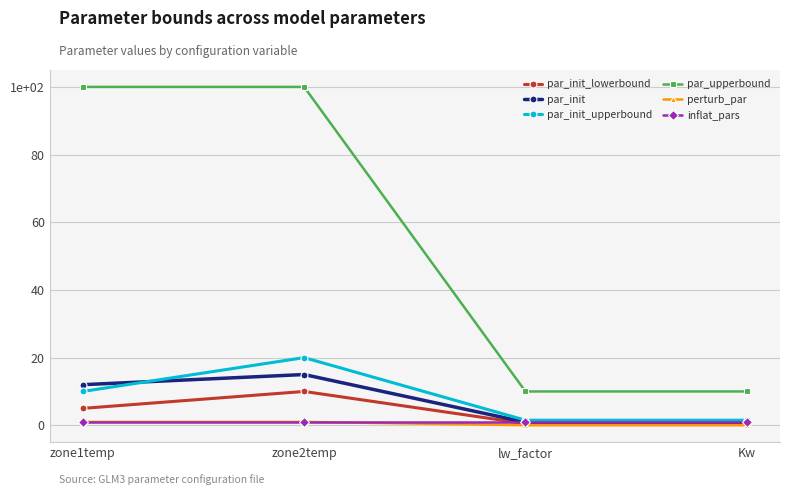

What are all the series names shown in the legend?

par_init_lowerbound, par_init, par_init_upperbound, par_upperbound, perturb_par, inflat_pars